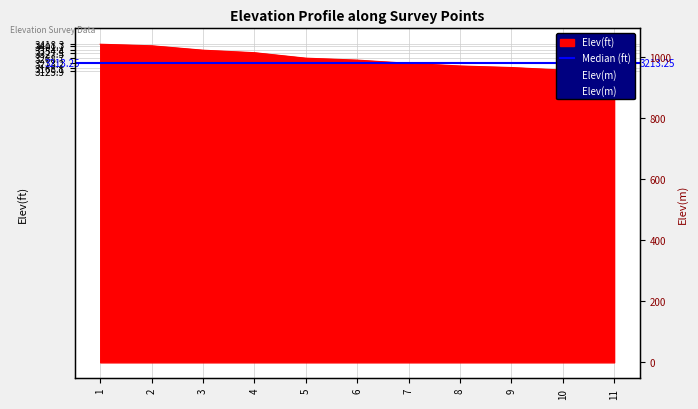

Which category has the highest value in the Elev(m) series?

1